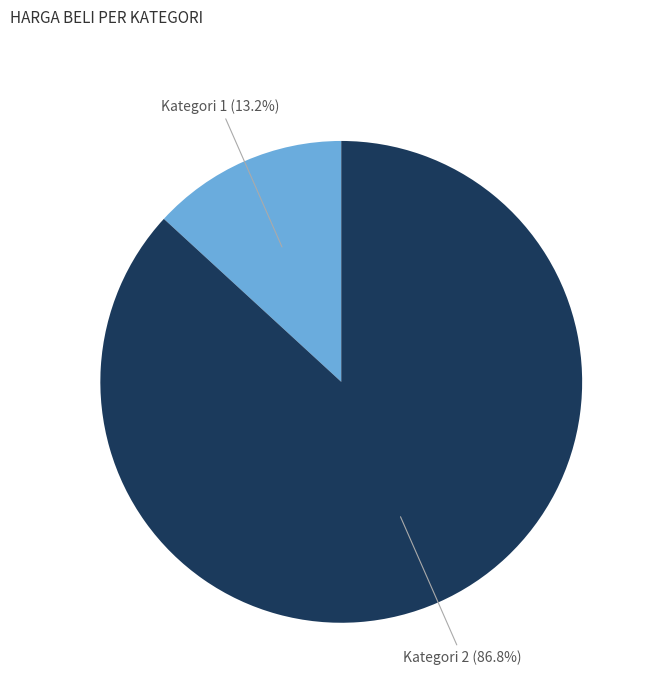

What is the ratio of the value at Kategori 2 to the value at Kategori 1?

6.6